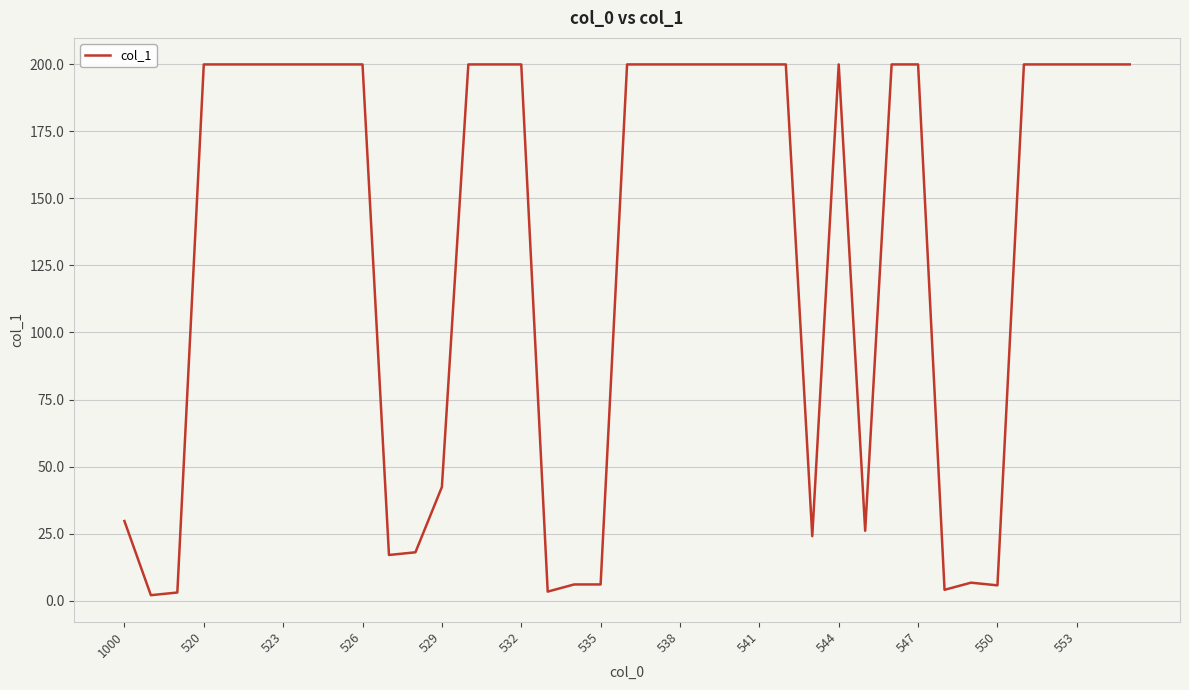

What is the greatest value displayed?

200.0